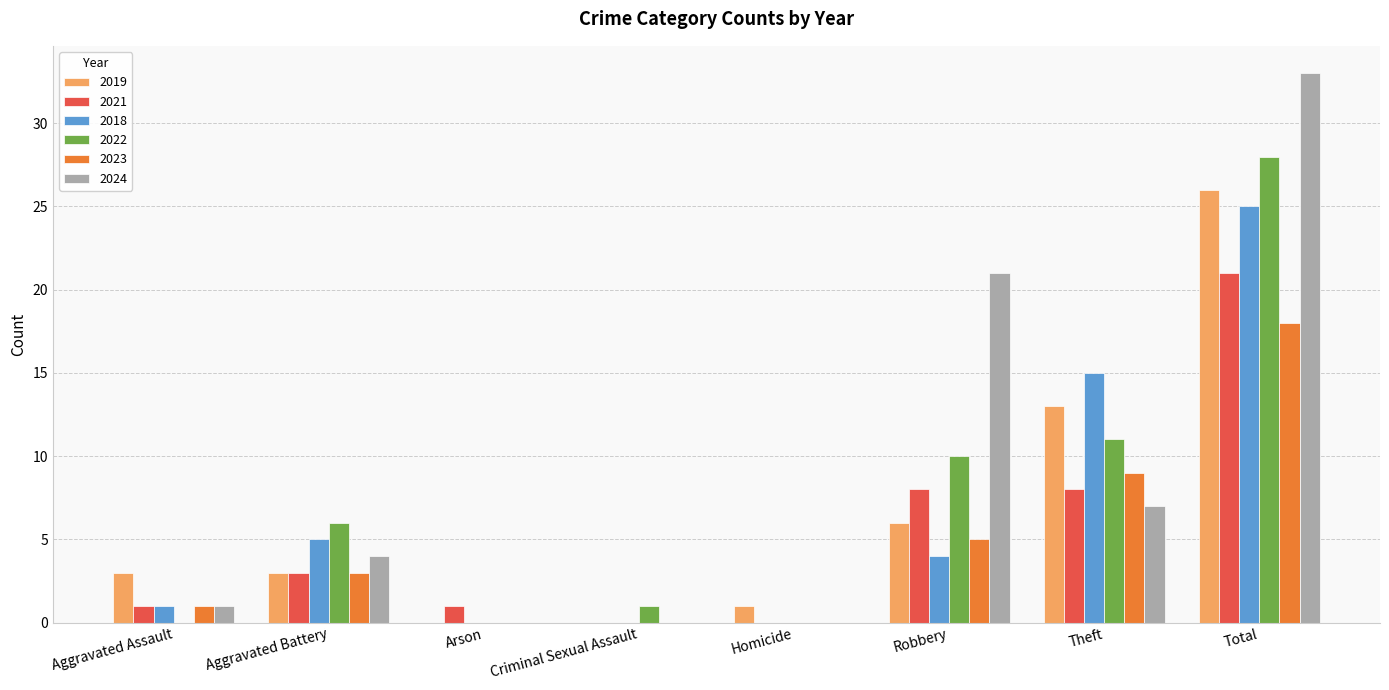

What is the difference between the 2018 values at Aggravated Assault and Theft?

14